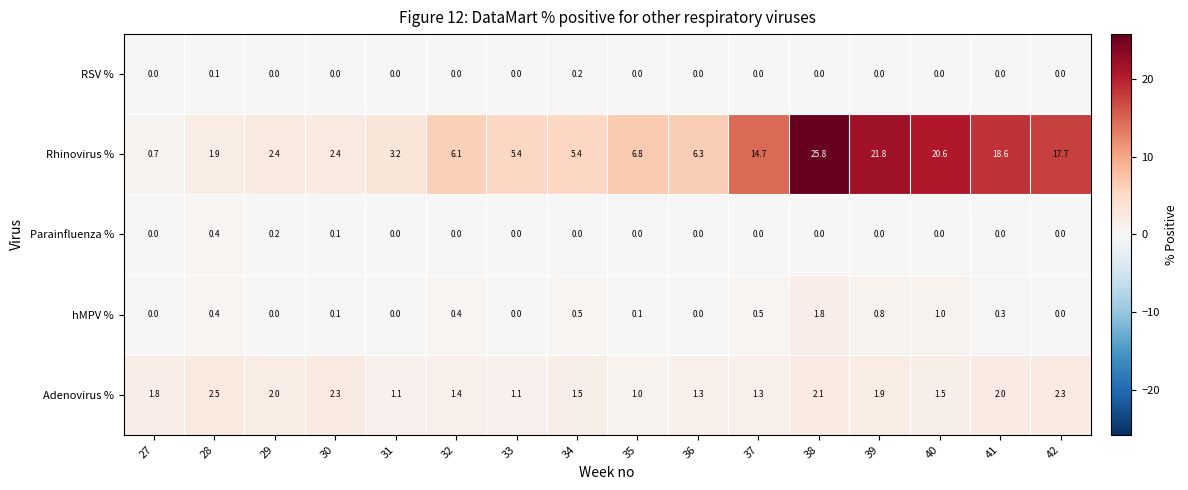

How many distinct data groups are displayed?

5